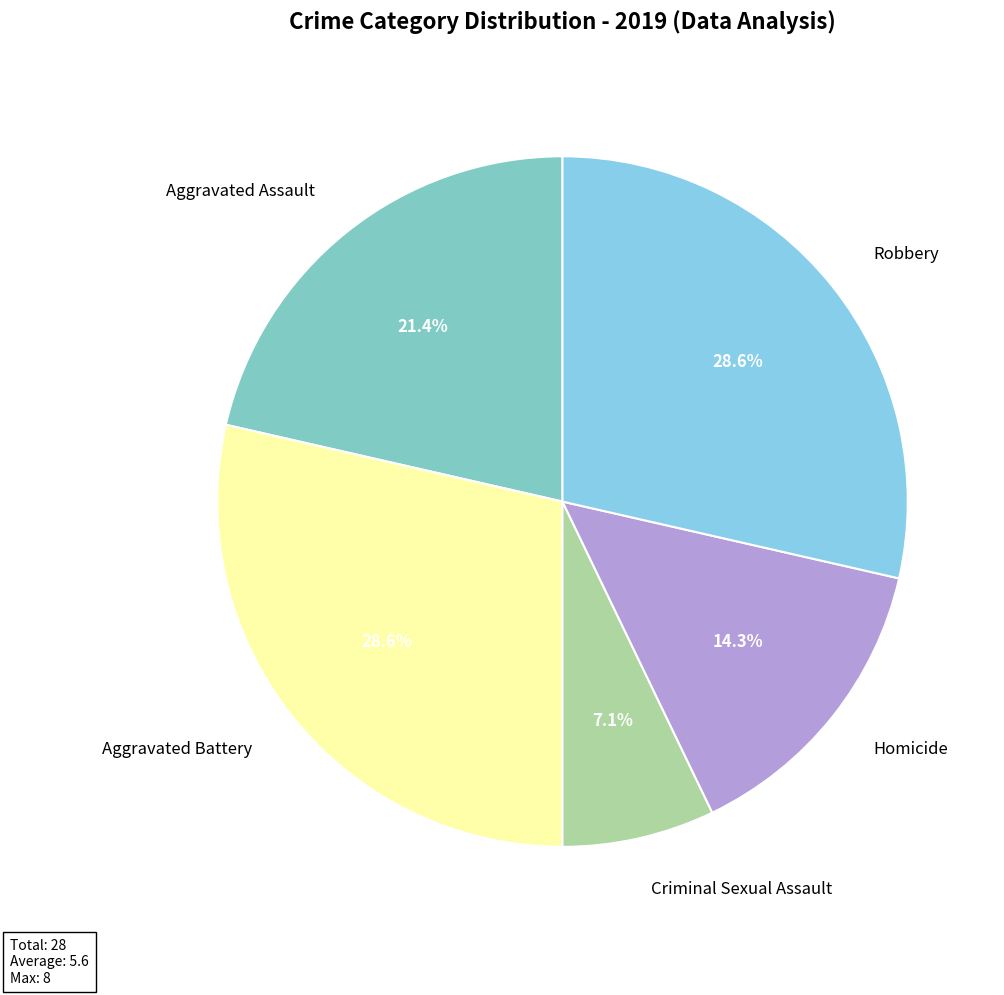

To the nearest percent, what portion does Criminal Sexual Assault represent?

7%